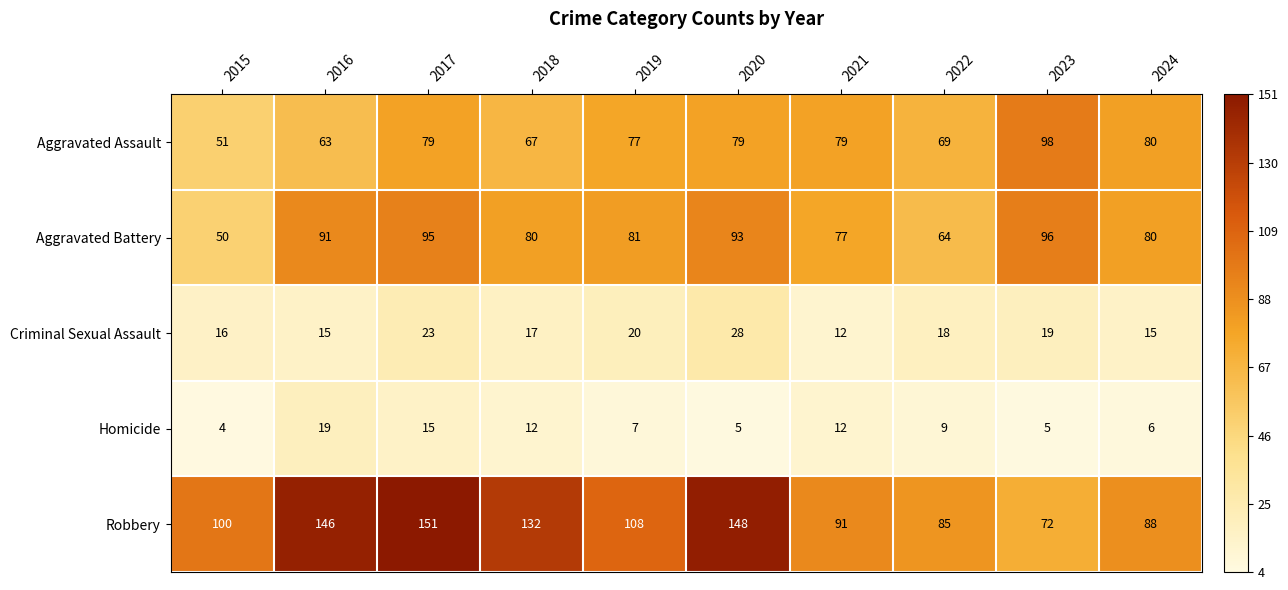

Is the value of Aggravated Assault at 2018 greater than the value of Criminal Sexual Assault at 2015?

Yes